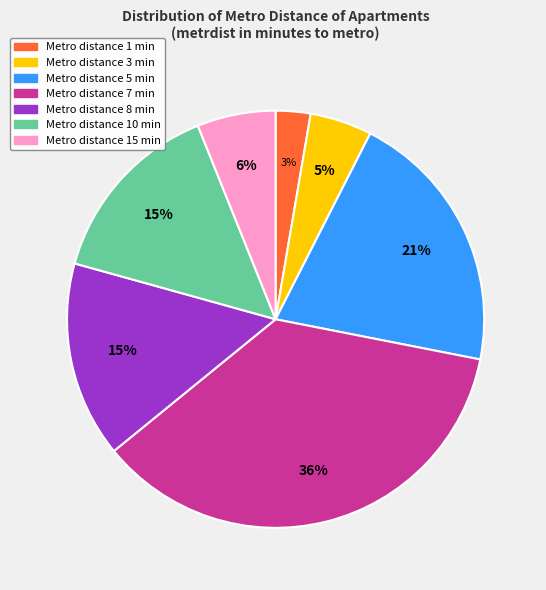

To the nearest percent, what is the average slice percentage?

14%